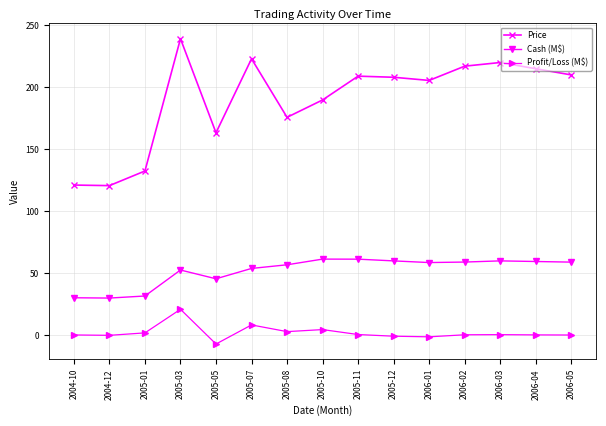

What is the average value of the Price series?

190.0